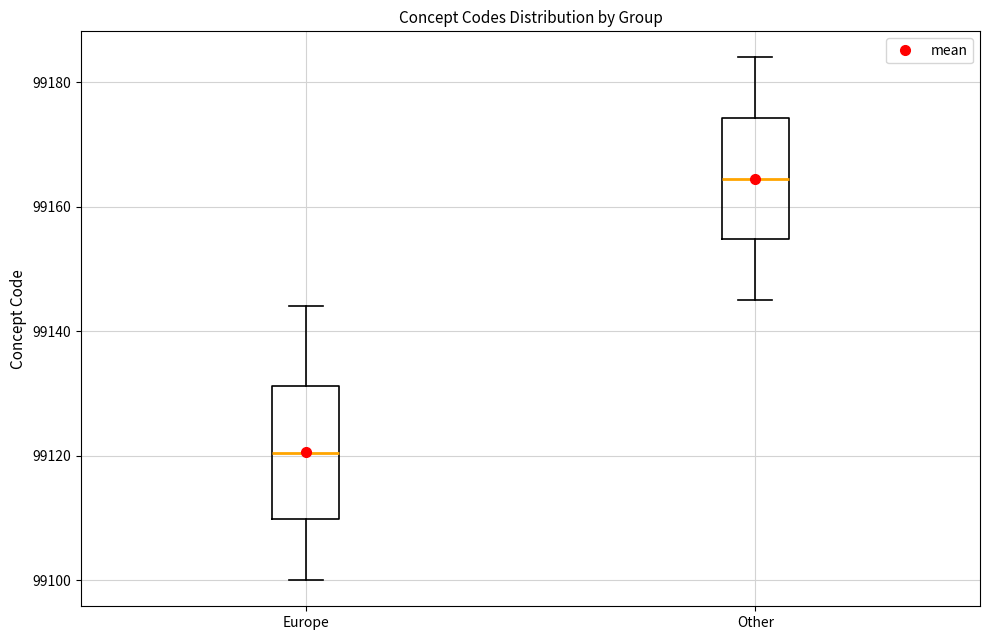

Reading left to right, read every box against the y-axis: the position of its median line, the range the box covers, and the ends of its whiskers. The values are not printed on the chart, so give them approximately, as read against the axis.

Europe: median 99120, box 99110 to 99132, whiskers 99100 to 99144
Other: median 99164, box 99154 to 99174, whiskers 99146 to 99184